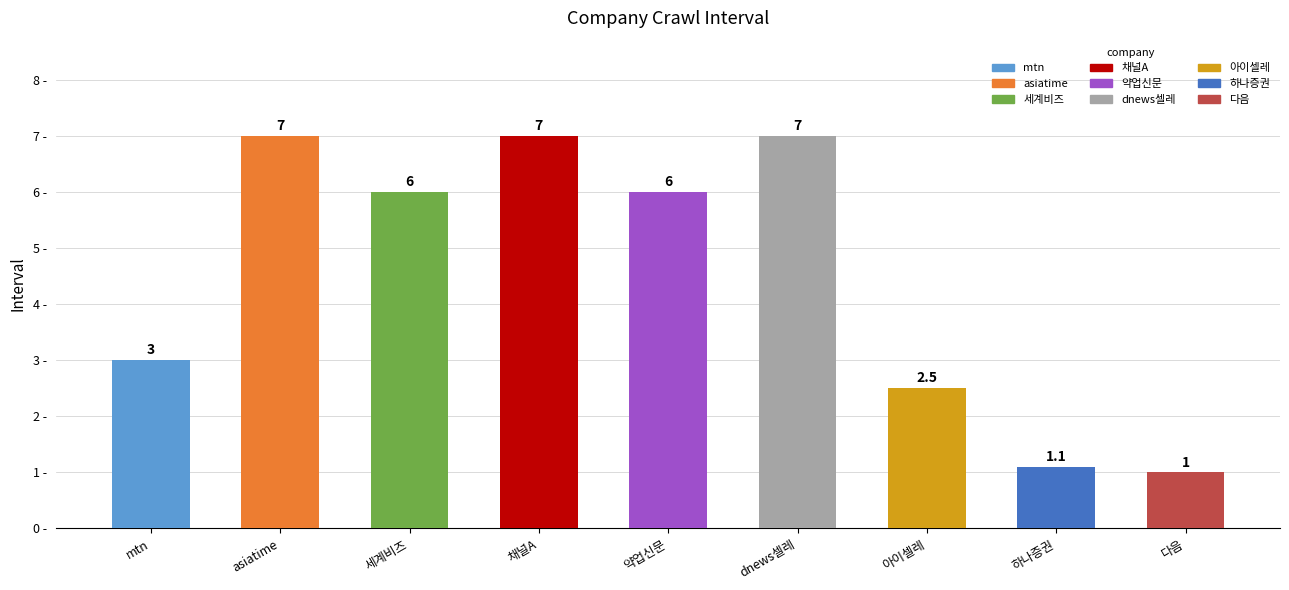

How many series are shown in this chart?

1